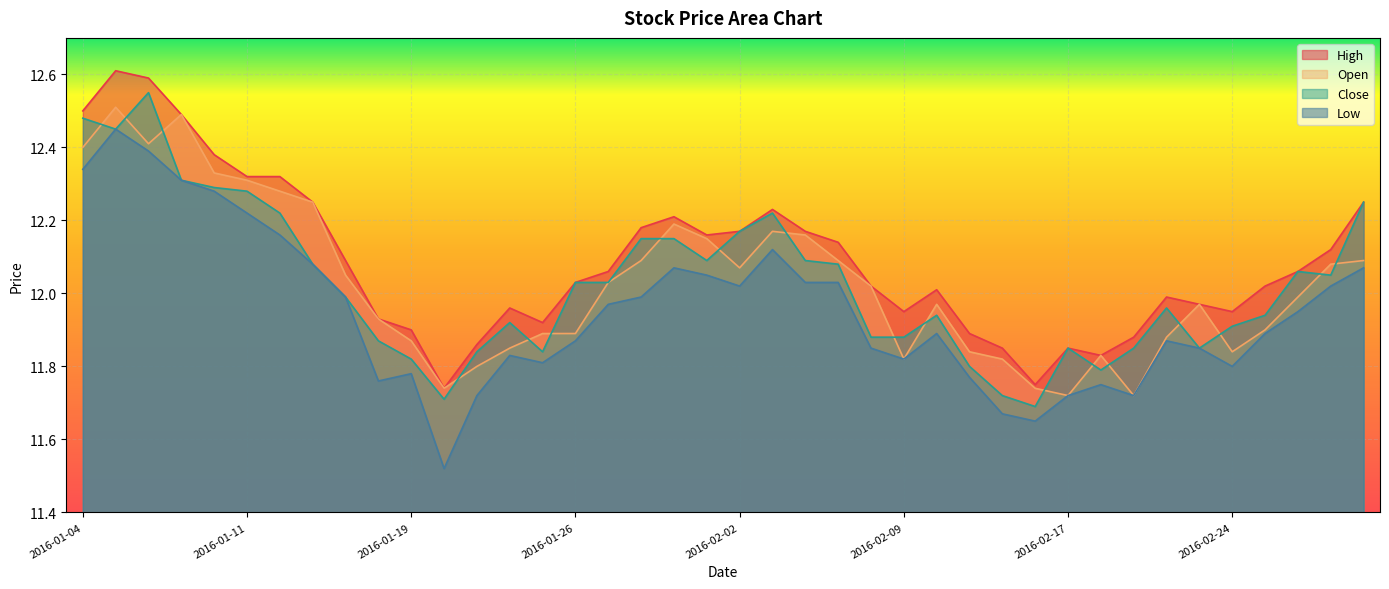

At which category does Close reach its first local valley?

2016-01-05